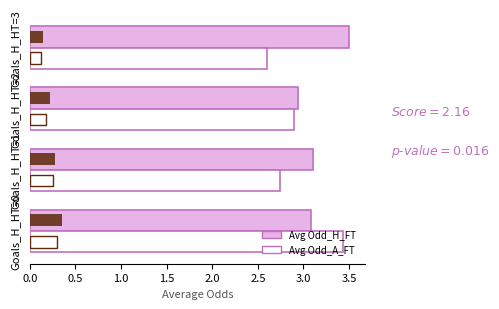

Count the Avg Odd_A_FT values in the range 2 to 3.

3